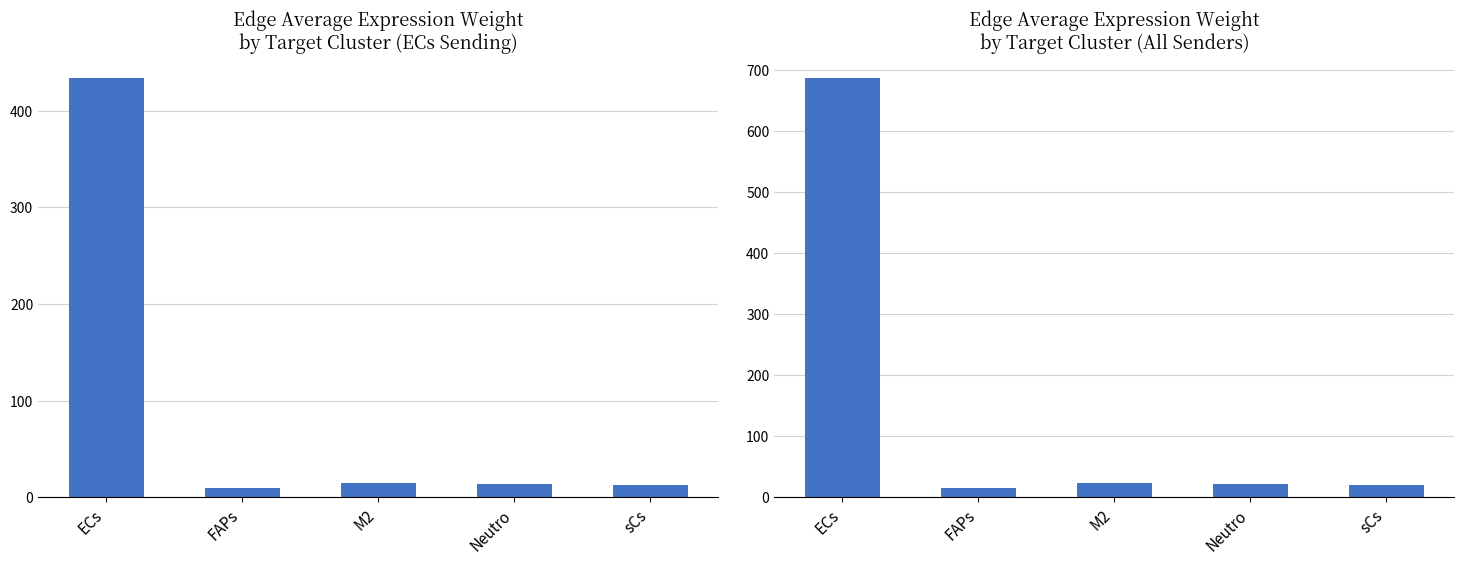

The value of Edge average expression weight (all senders) at FAPs is 14.4. True or false?

True